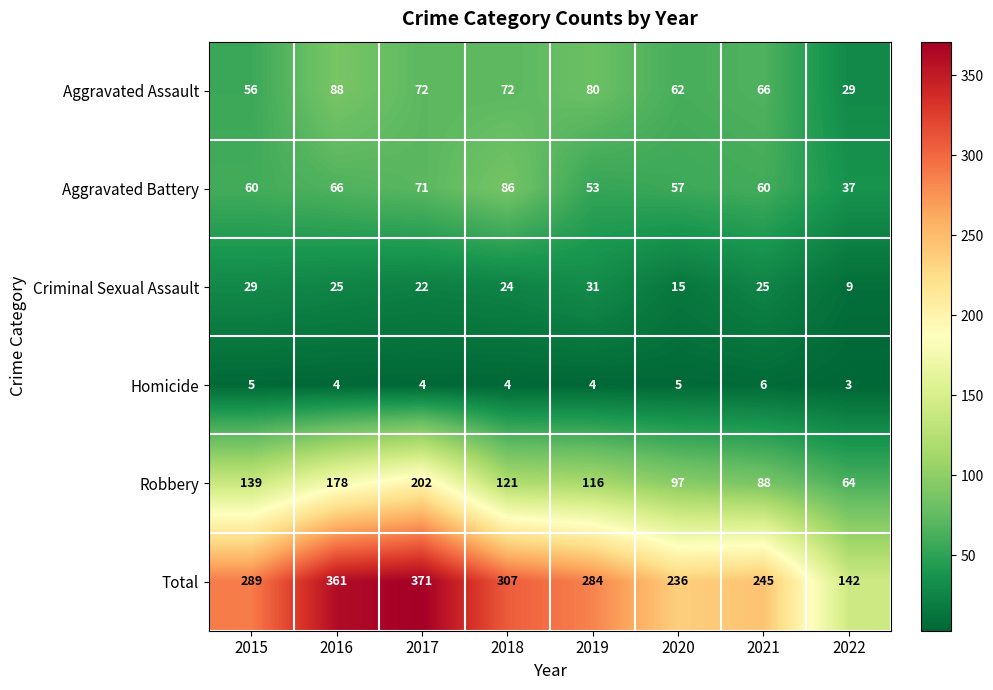

List the labels in order of Robbery value, largest first.

2017, 2016, 2015, 2018, 2019, 2020, 2021, 2022